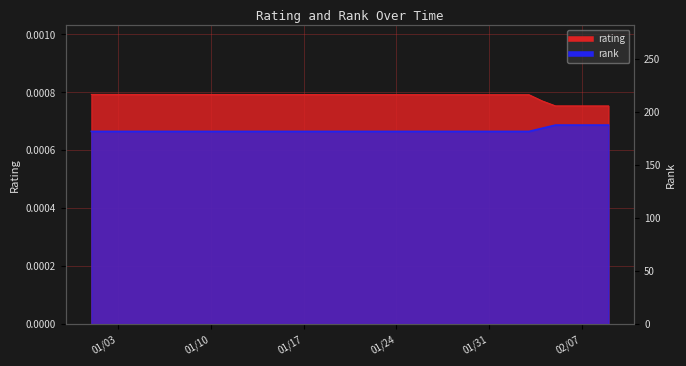

What is the value of the rank point at the 3rd from the left?

182.0